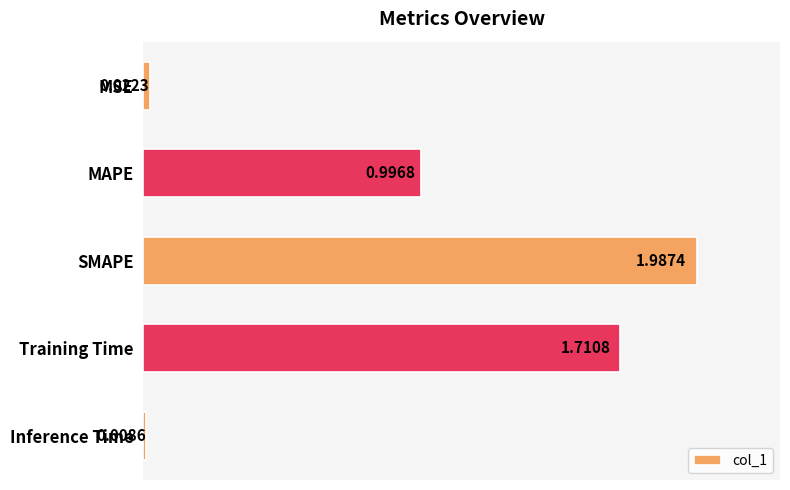

What is the sum of all values?

4.7